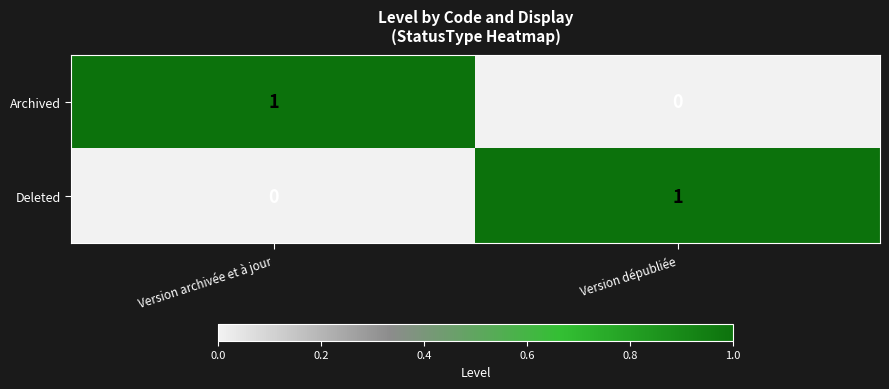

What is the total value across all series at Version archivée et à jour?

1